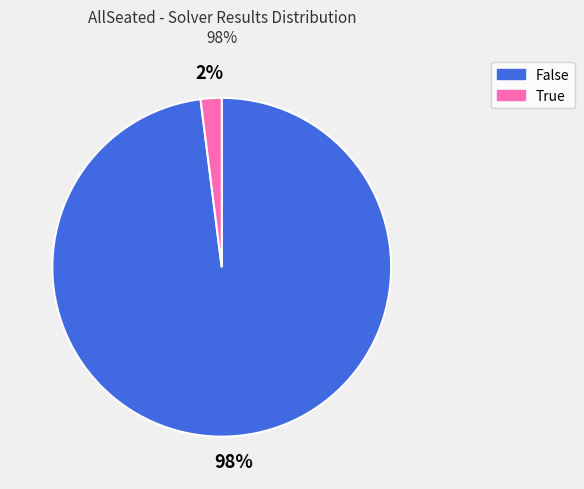

Do False and True together represent more than half of the pie?

Yes